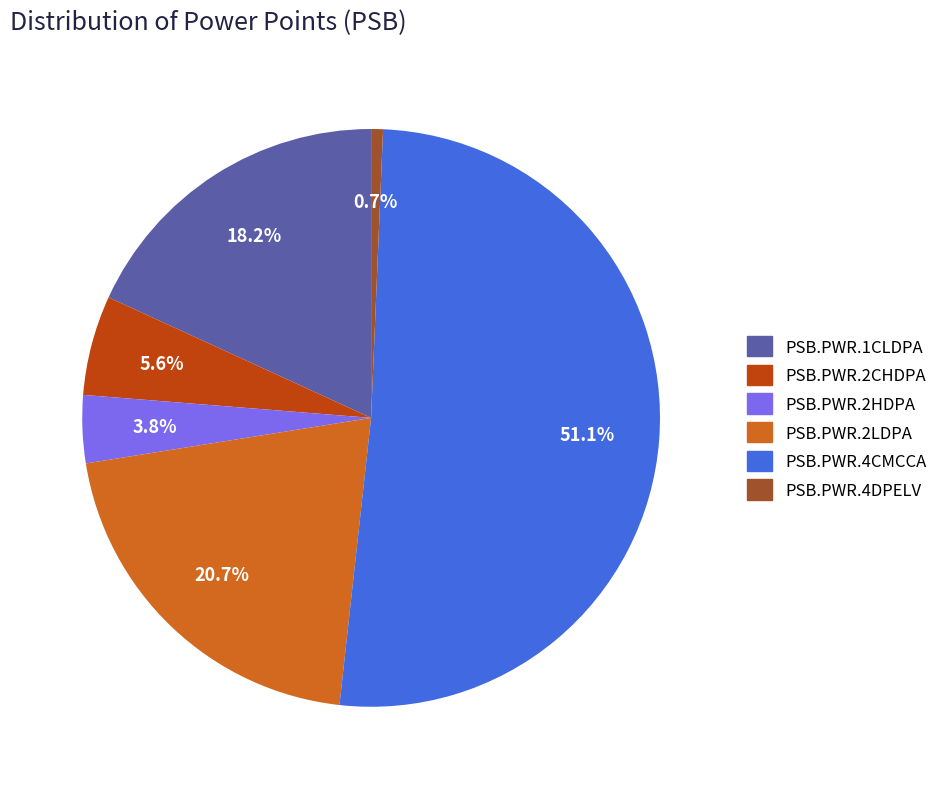

Which has a higher value, PSB.PWR.2LDPA or PSB.PWR.4DPELV?

PSB.PWR.2LDPA